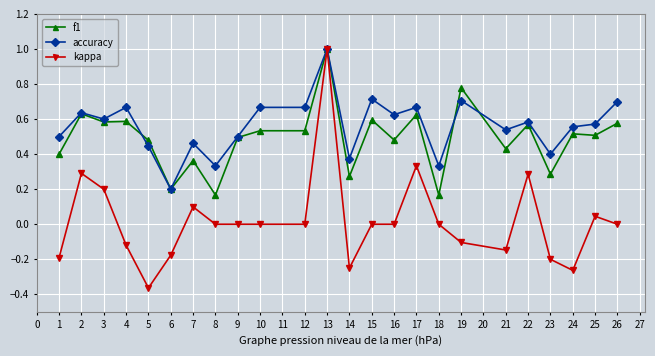

How many data points does each series have?

24